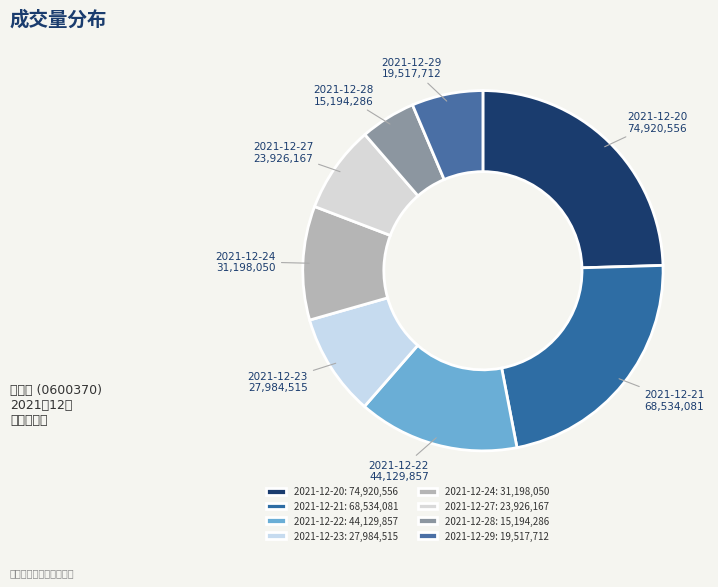

How many slices are in this pie chart?

8